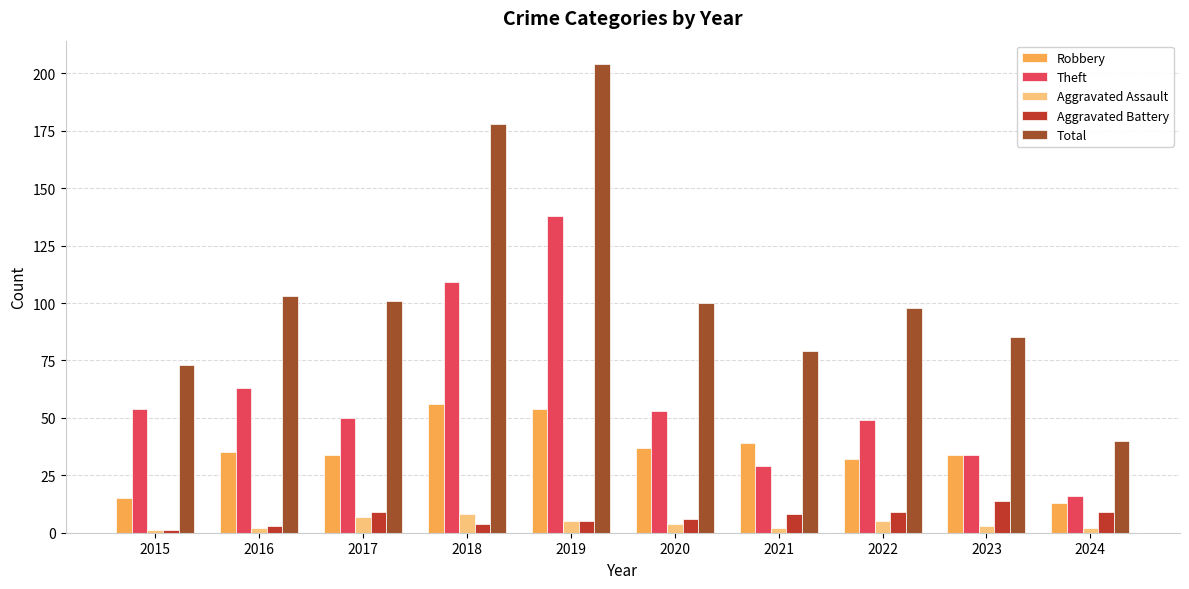

What is the difference between the Total values at 2020 and 2022?

2